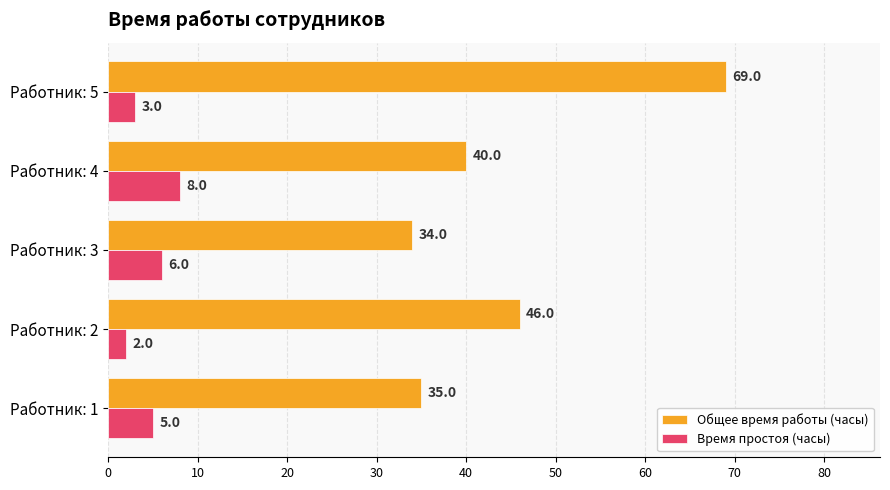

Is it true that Общее время работы (часы) equals 75 at Работник: 2?

False